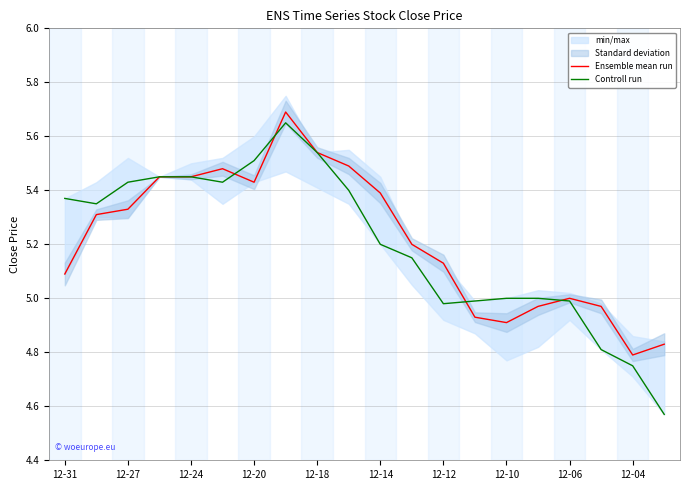

Which series has the widest spread of values?

Controll run